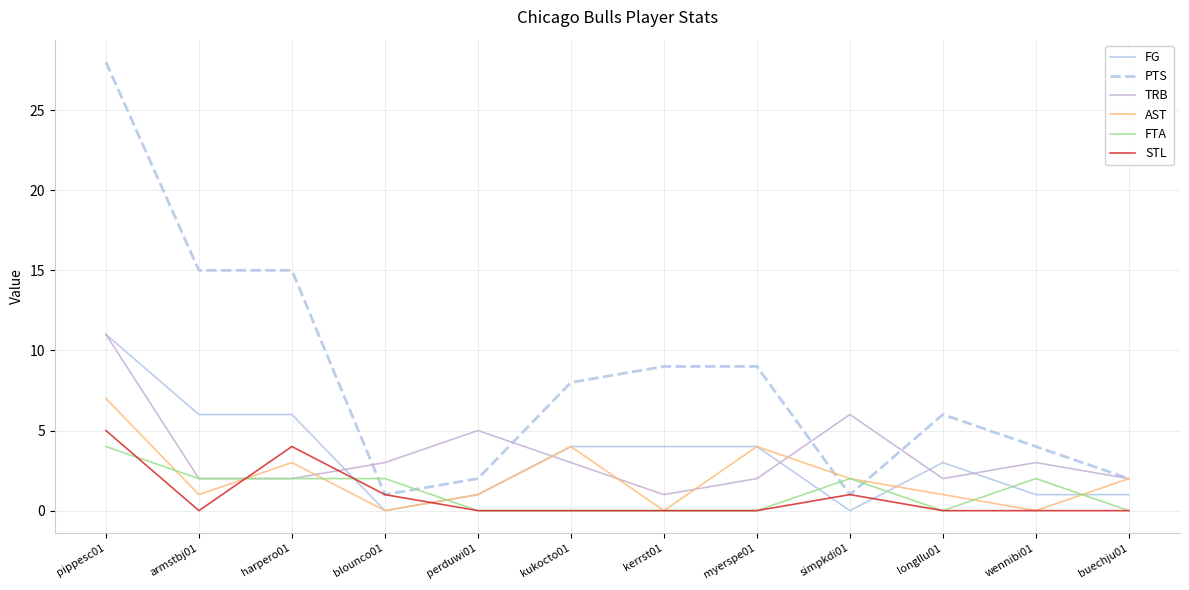

At which category is the sum across all series the highest?

pippesc01